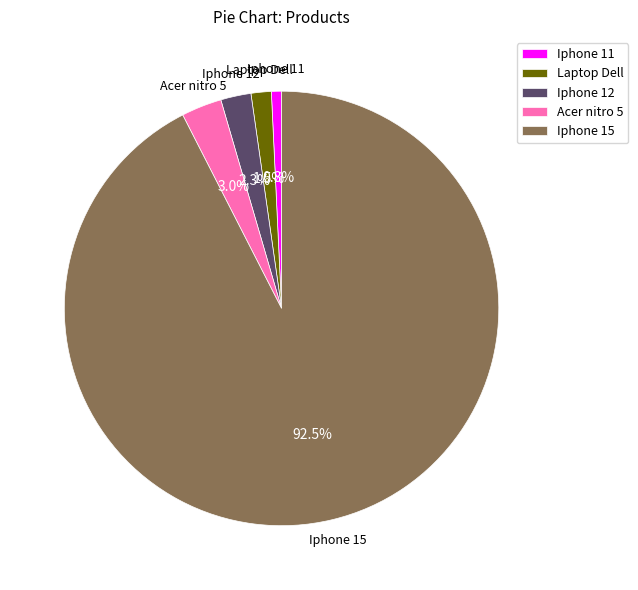

What portion of the pie excludes Acer nitro 5?

97.0%